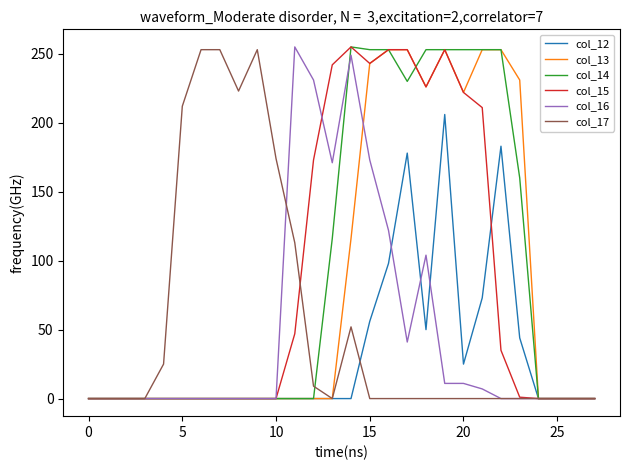

Is this an area chart (filled region under the line)?

No